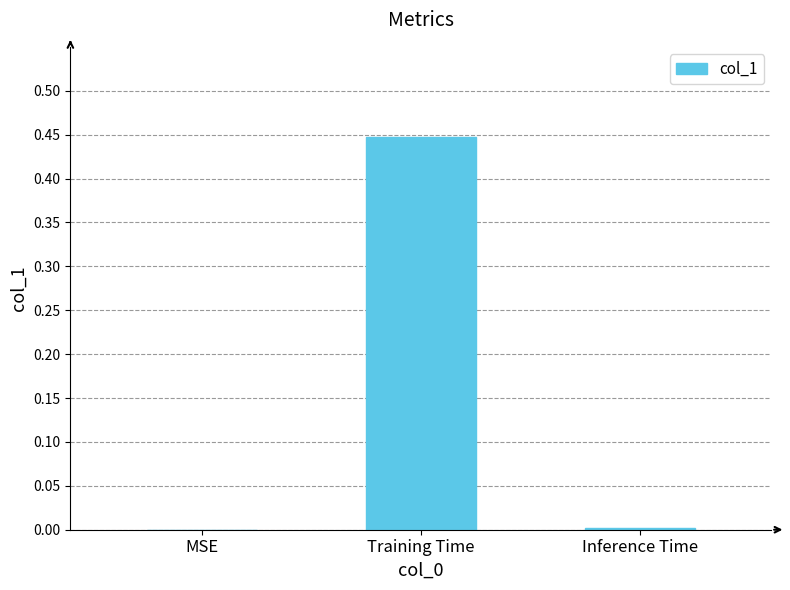

How many distinct data groups are displayed?

1